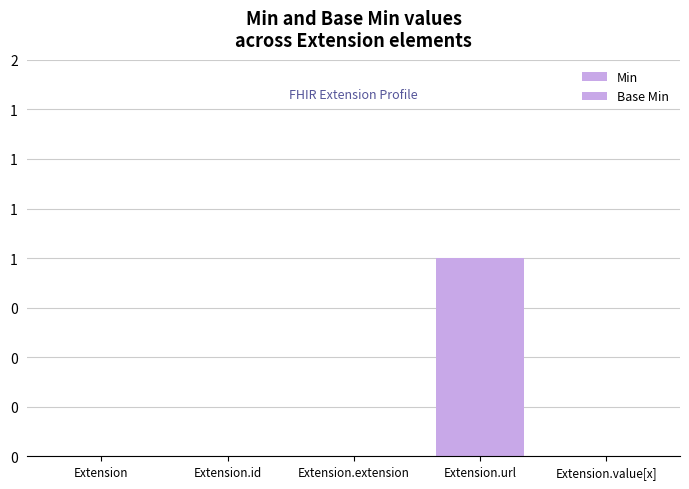

Are the bars horizontal?

No